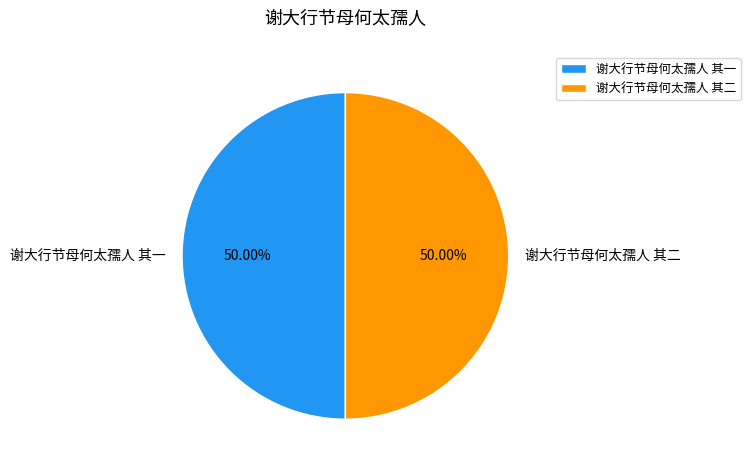

Combined, do 谢大行节母何太孺人 其一 and 谢大行节母何太孺人 其二 account for over 50%?

Yes